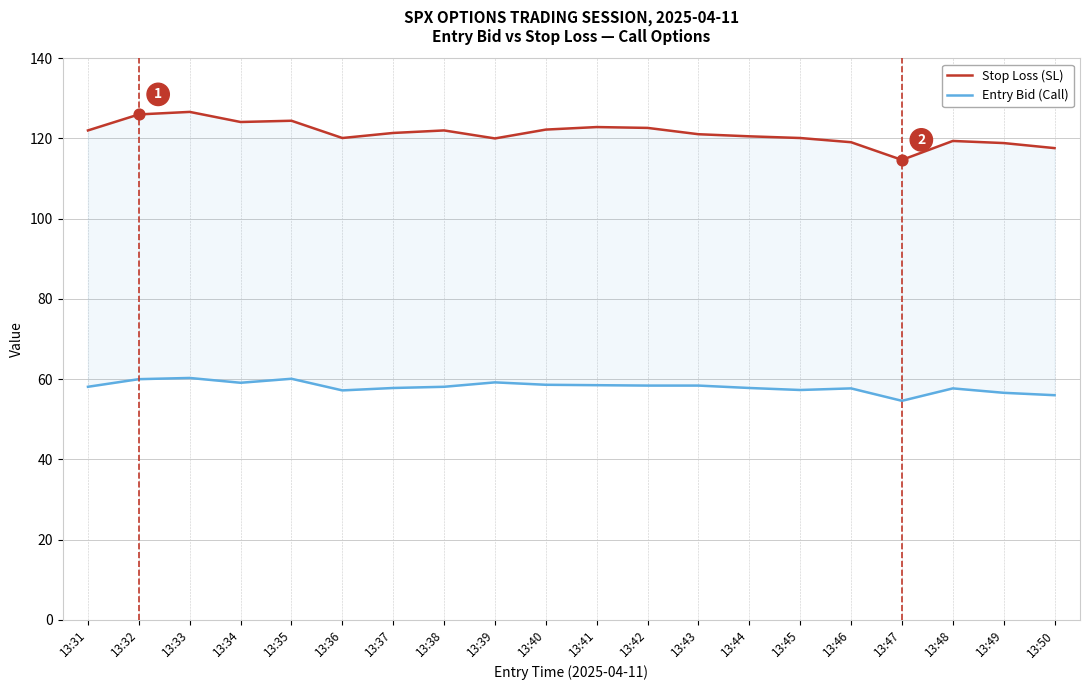

Which series has the largest total across all categories?

Stop Loss (SL)